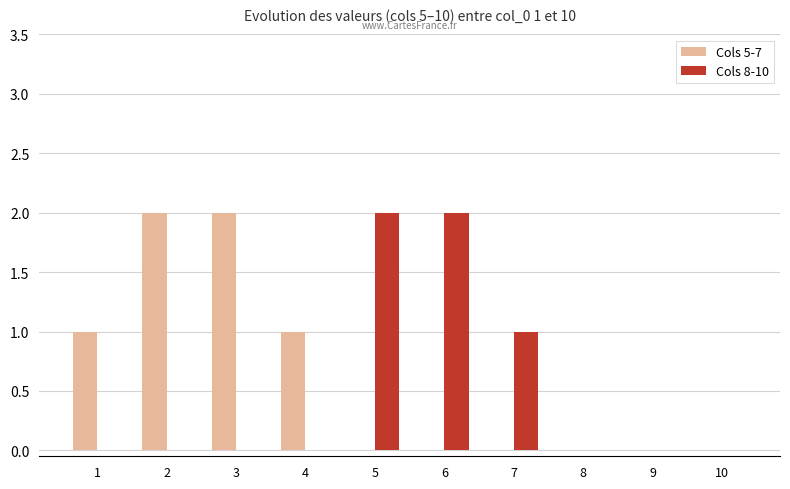

What is the sum of all Cols 5-7 values?

6